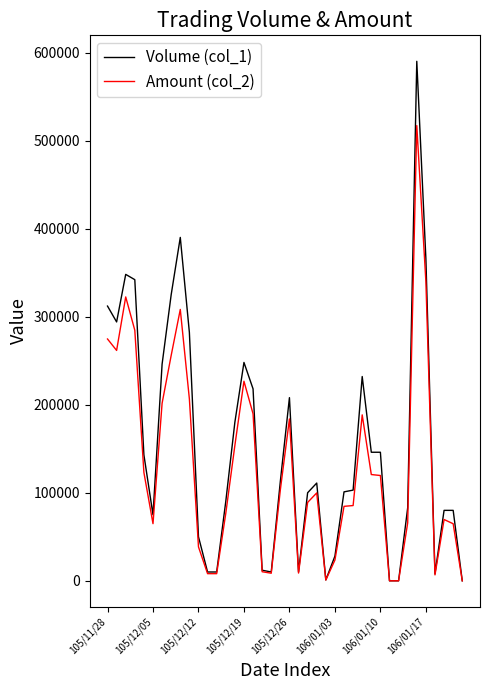

What is the maximum value shown in the chart?

590000